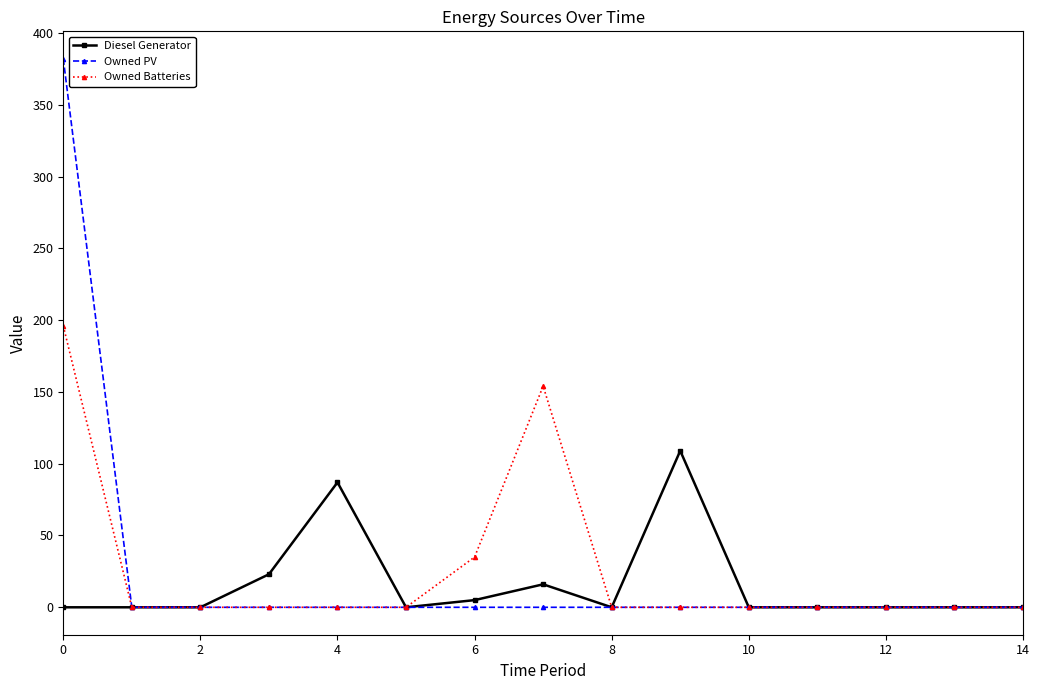

List the series in order of their peak value, lowest first.

Diesel Generator, Owned Batteries, Owned PV